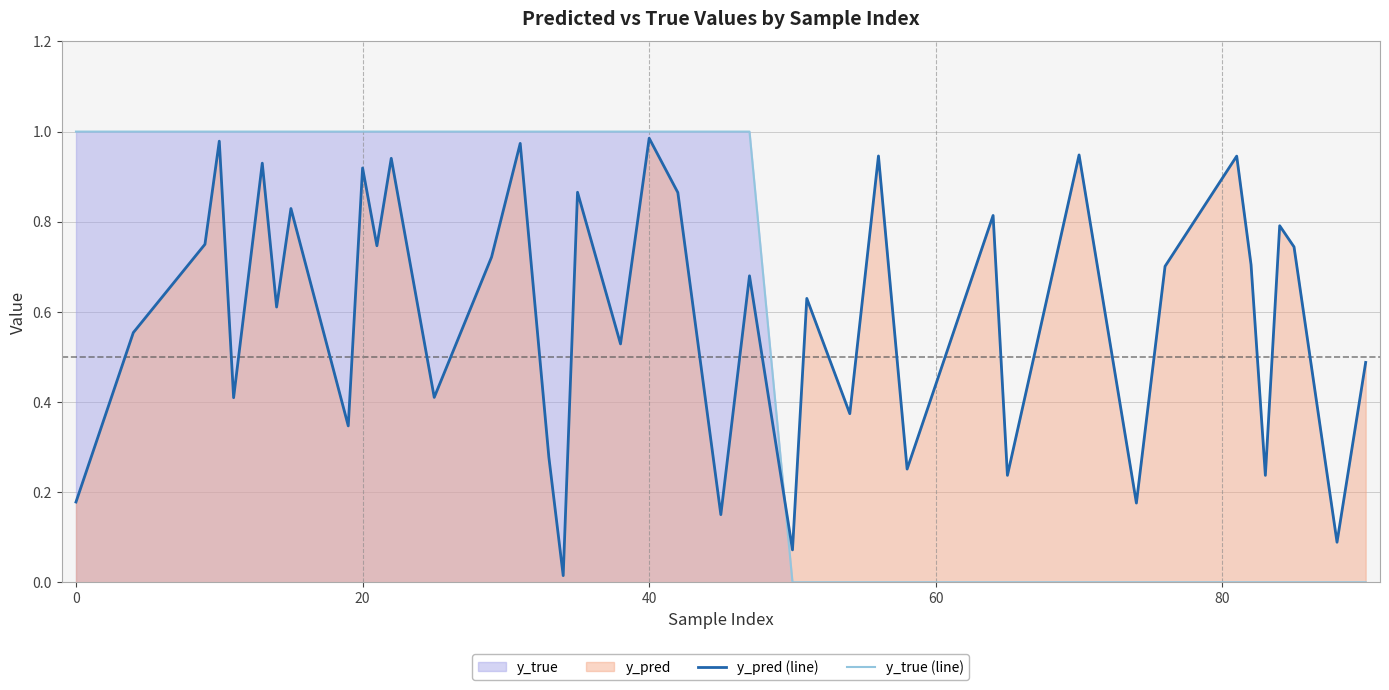

How many times do y_true (line) and y_pred (line) cross each other?

1